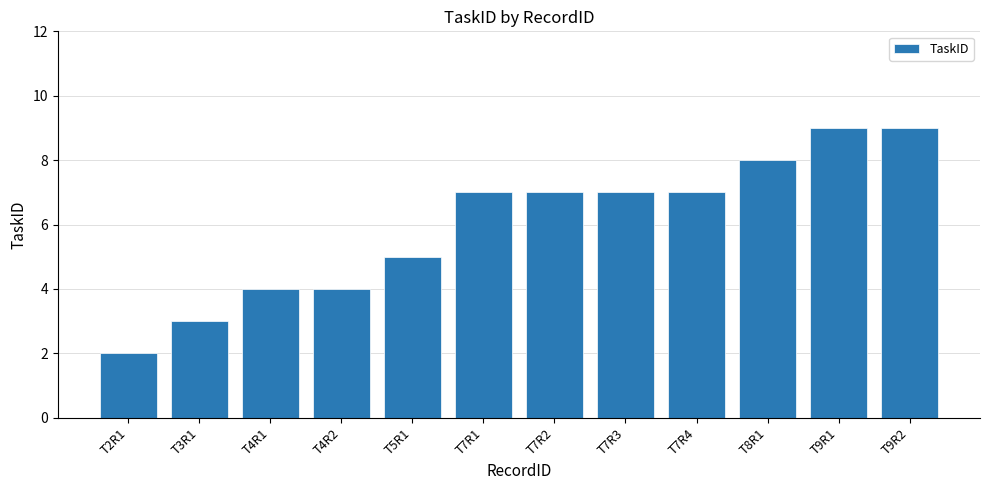

What value does the data have at T8R1?

8